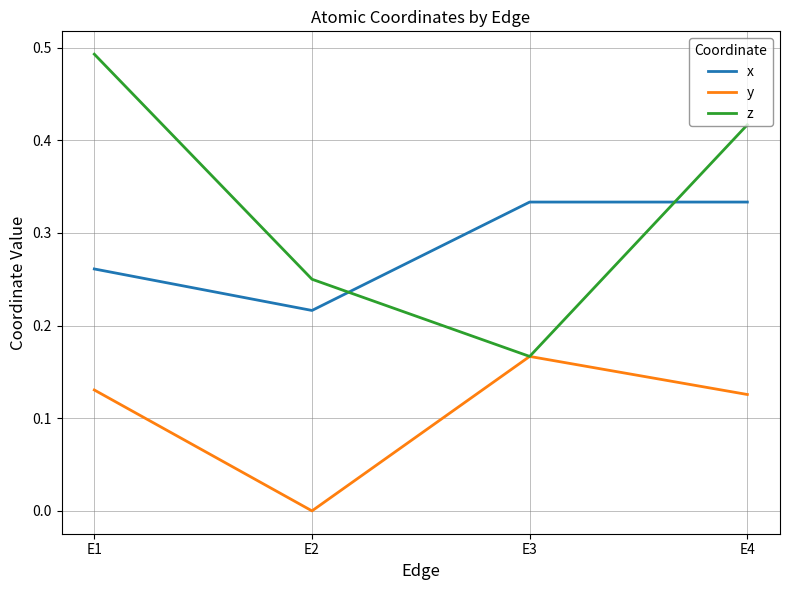

At which label does x reach its minimum?

E2